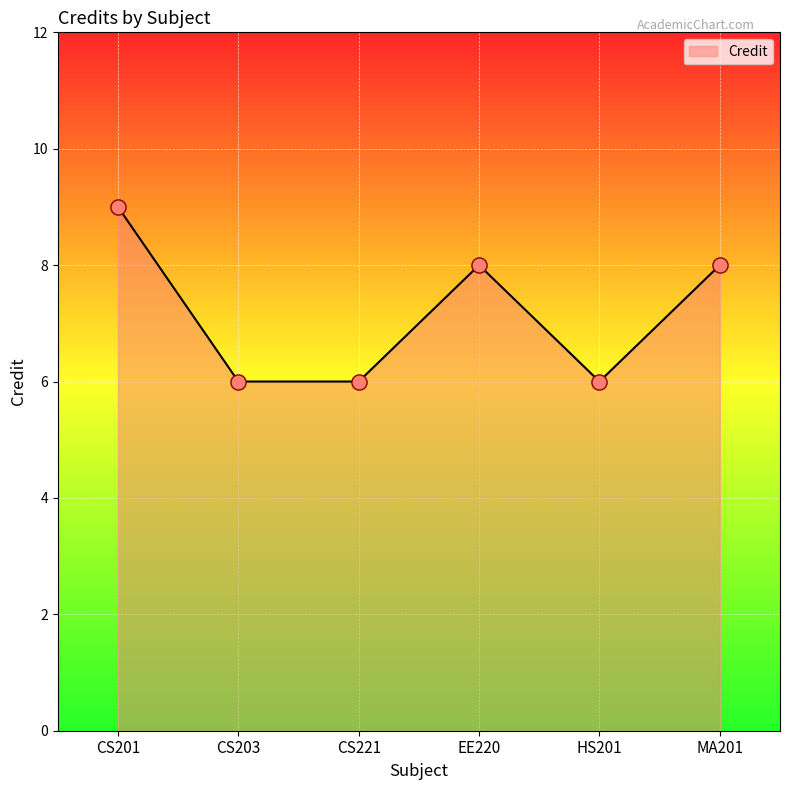

Approximately how many times larger is the value at CS203 compared to CS221?

1.0